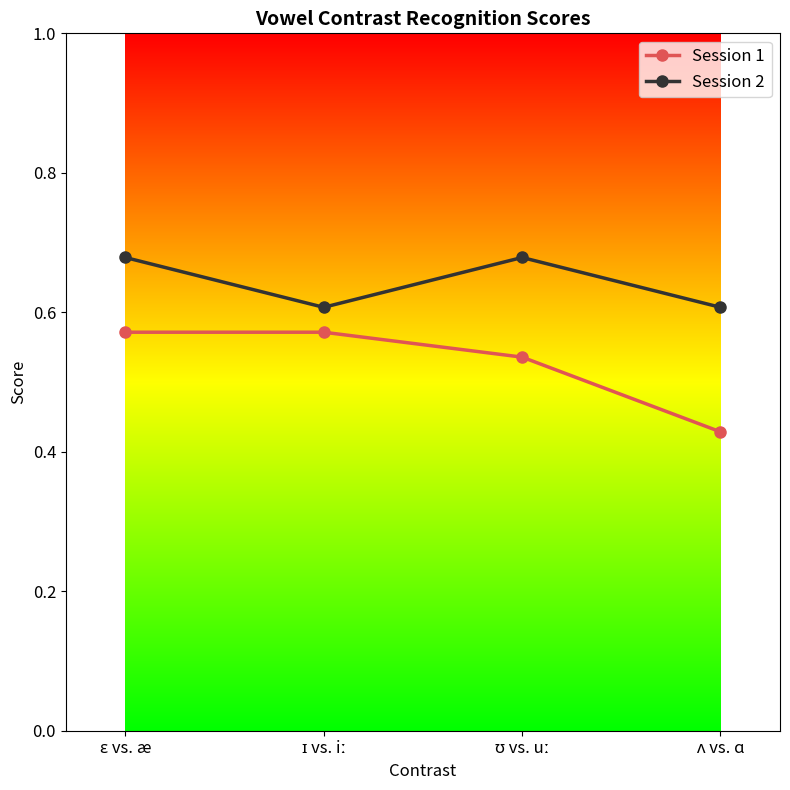

Which series has the widest spread of values?

Session 1